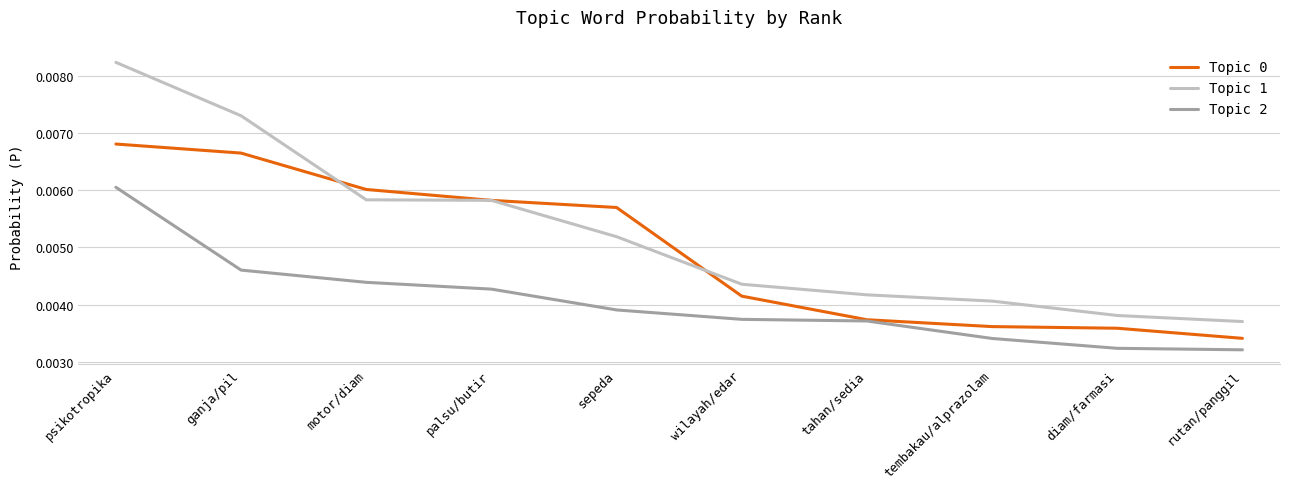

Which category has the lowest value in the Topic 0 series?

rutan/panggil